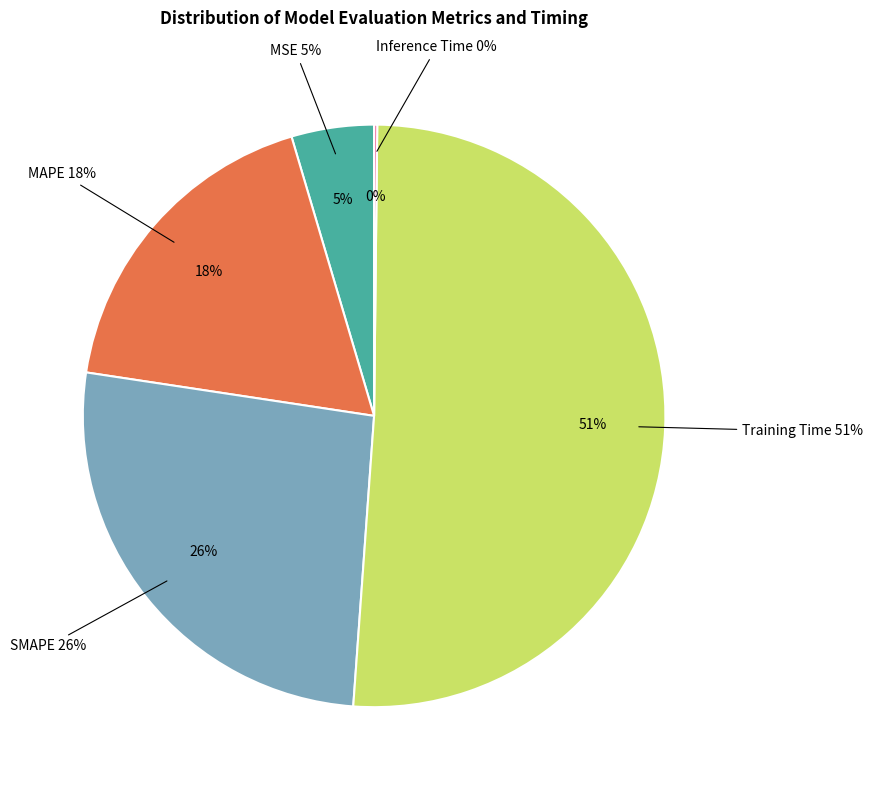

Count the number of slices in the pie.

5